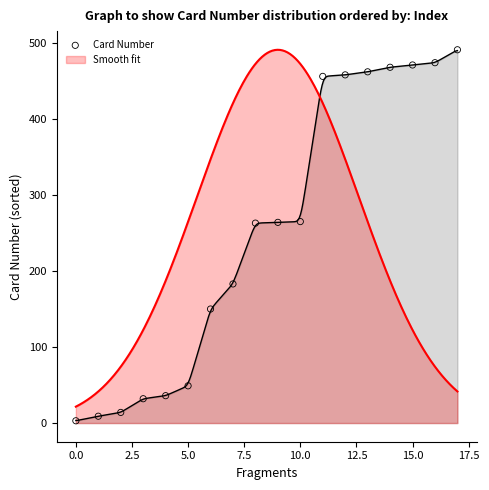

Which has a higher value, 12 or 17?

17